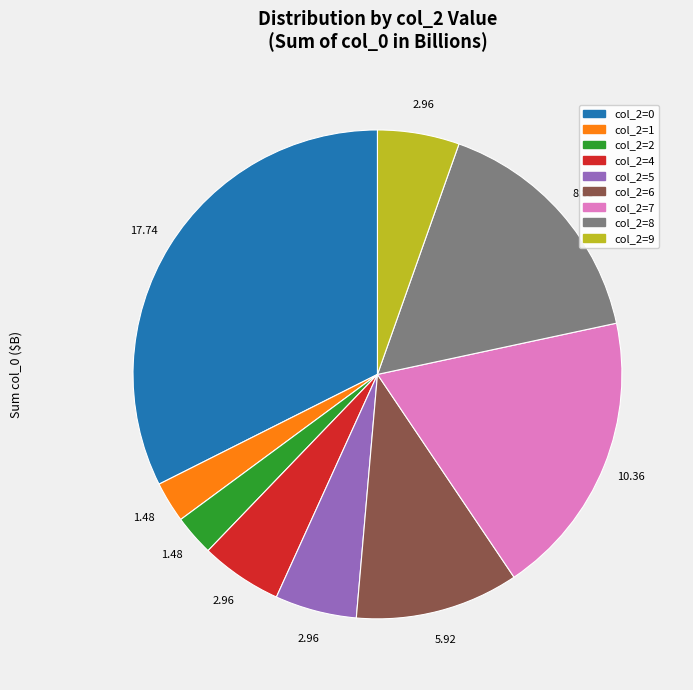

Is there a majority slice in this chart?

No